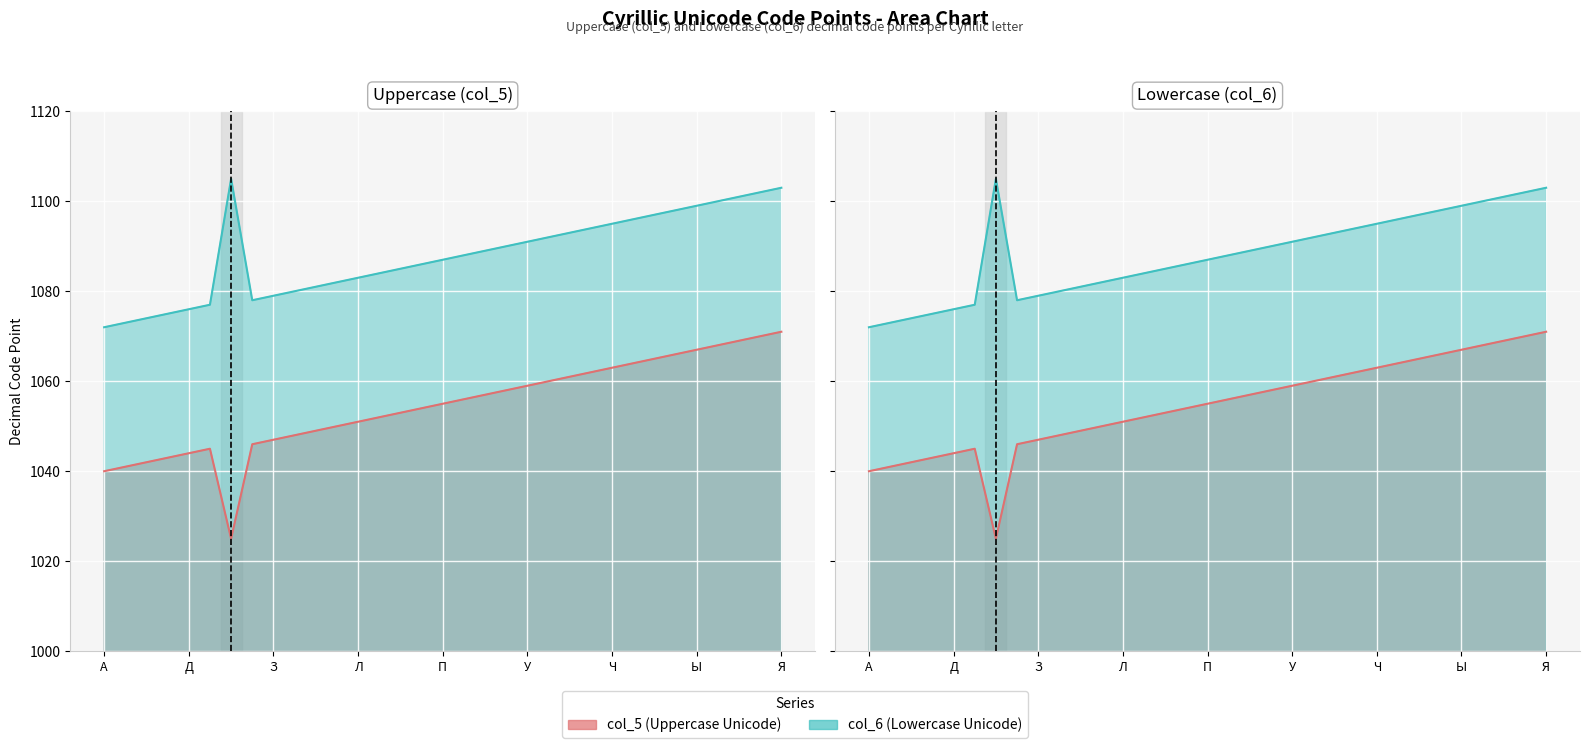

What is the approximate value of col_5 at Г, to the nearest 10?

1040